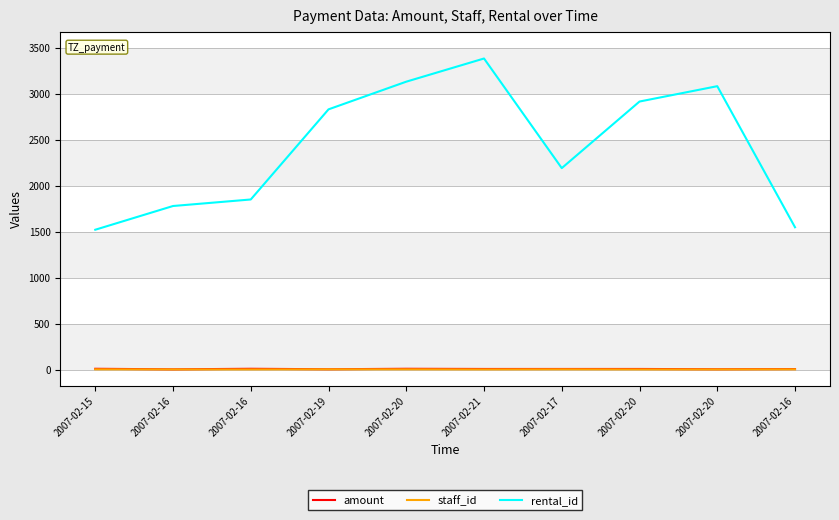

Does the chart have visible grid lines?

Yes